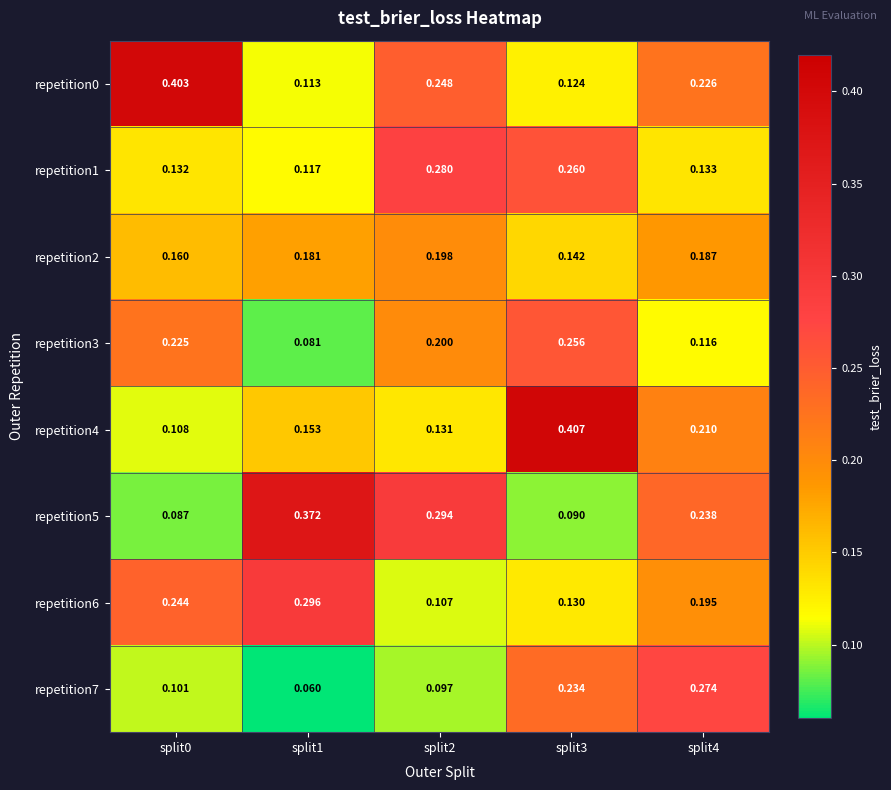

At which category does the chart reach its peak across all series?

split3